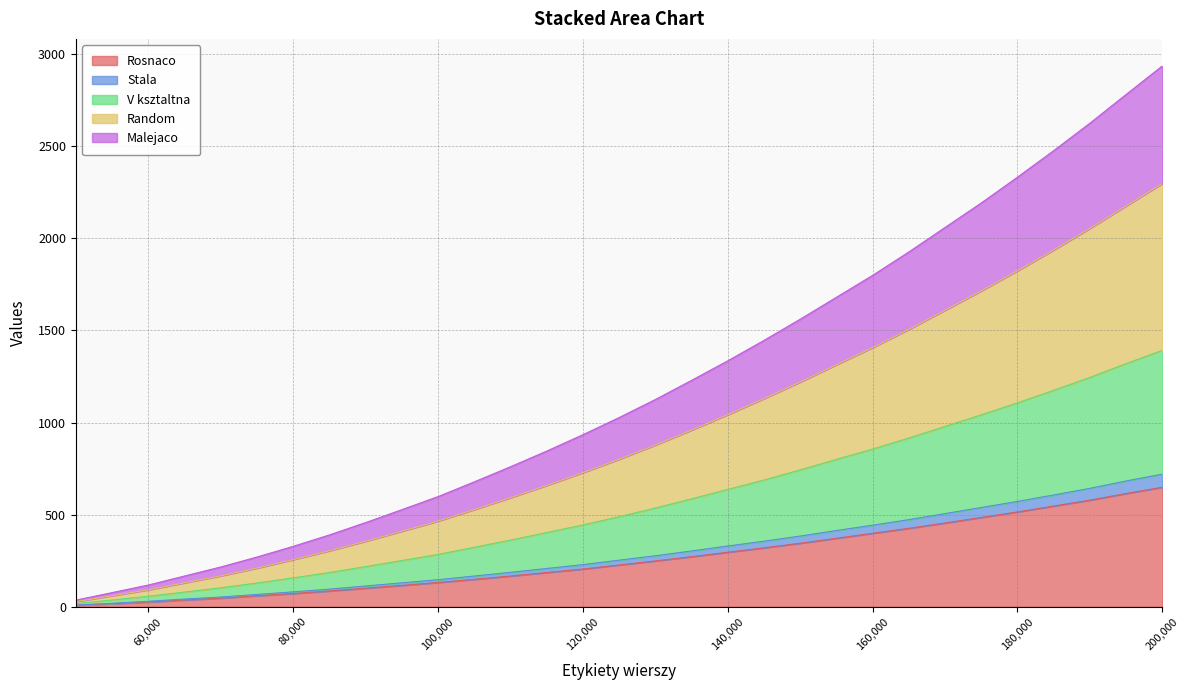

What is the spread (max minus min) of values at 85000?

304